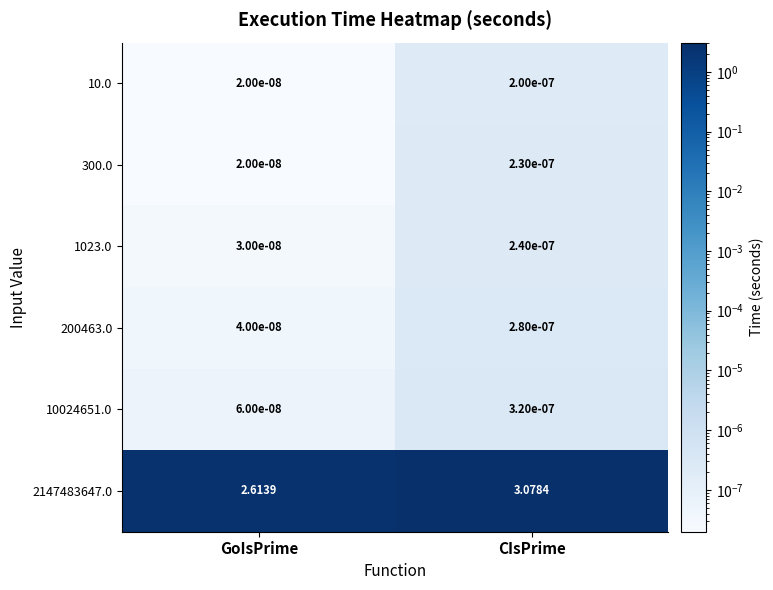

Is the value of 200463.0 at CIsPrime greater than the value of 10.0 at GoIsPrime?

Yes